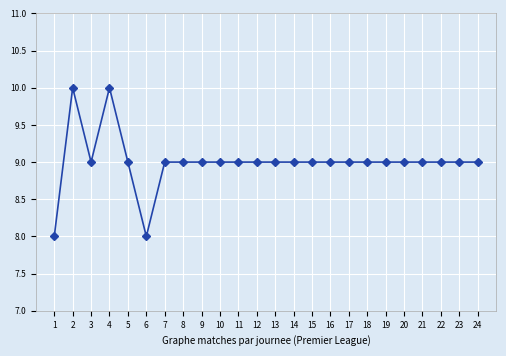

Reading left to right, list all the values displayed in this chart.

8	10	9	10	9	8	9	9	9	9	9	9	9	9	9	9	9	9	9	9	9	9	9	9